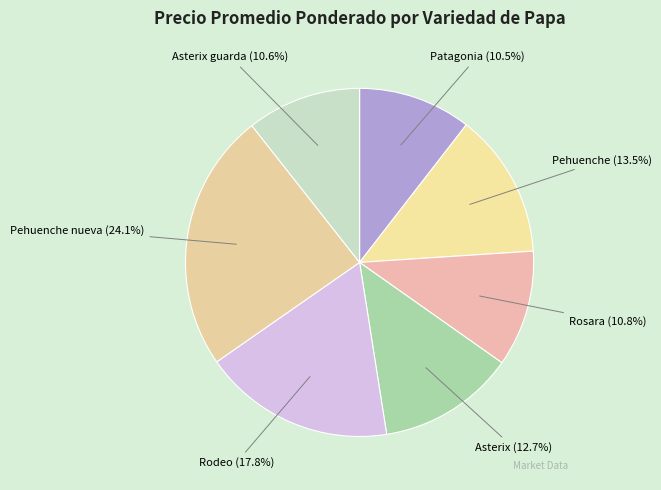

Approximately how many times larger is the value at Rosara compared to Patagonia?

1.0